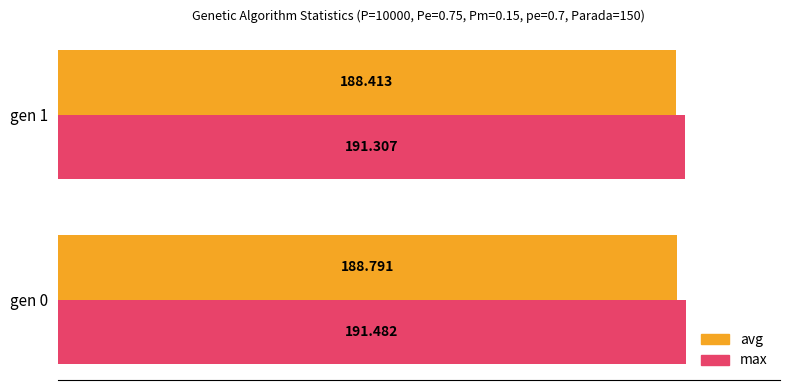

What are all the series names shown in the legend?

avg, max